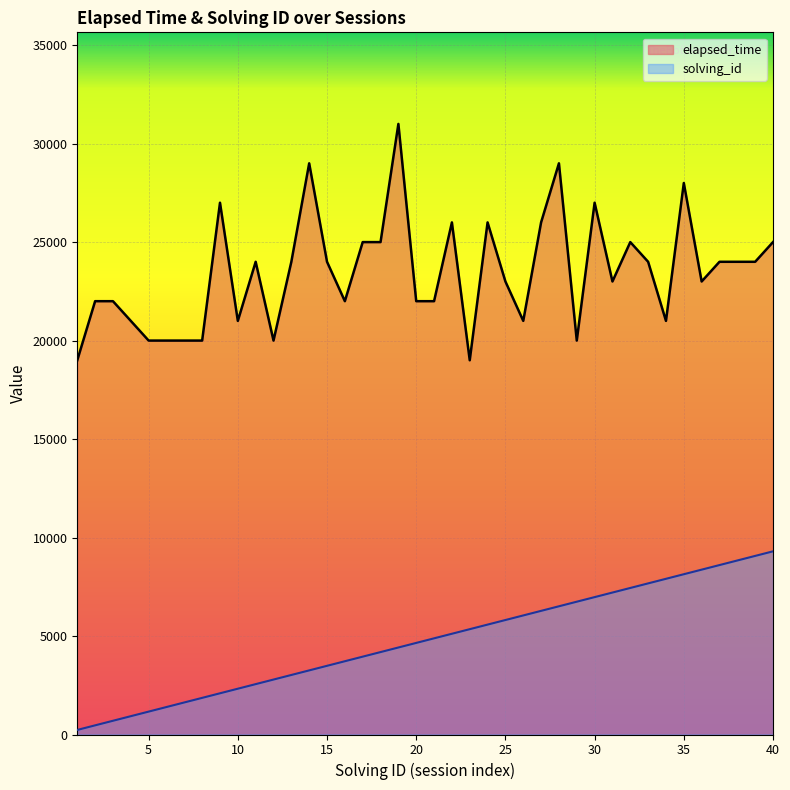

The value of elapsed_time at 8 is 34400.9. True or false?

False